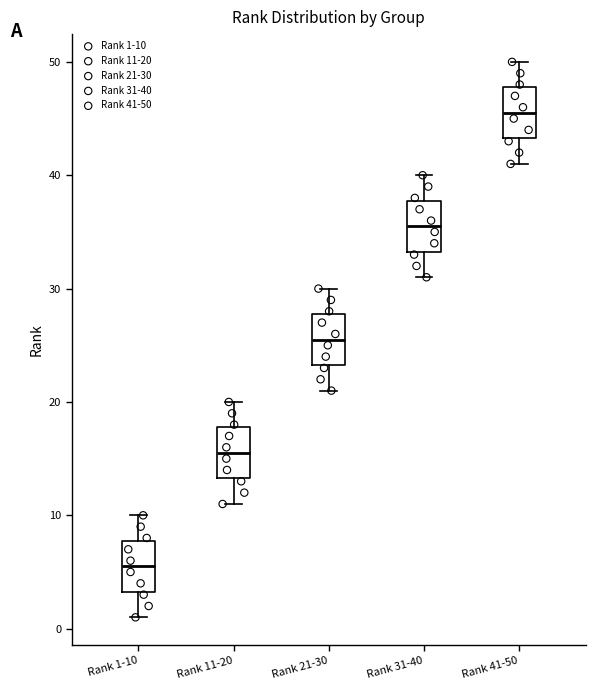

Which box has the highest median line?

Rank 41-50